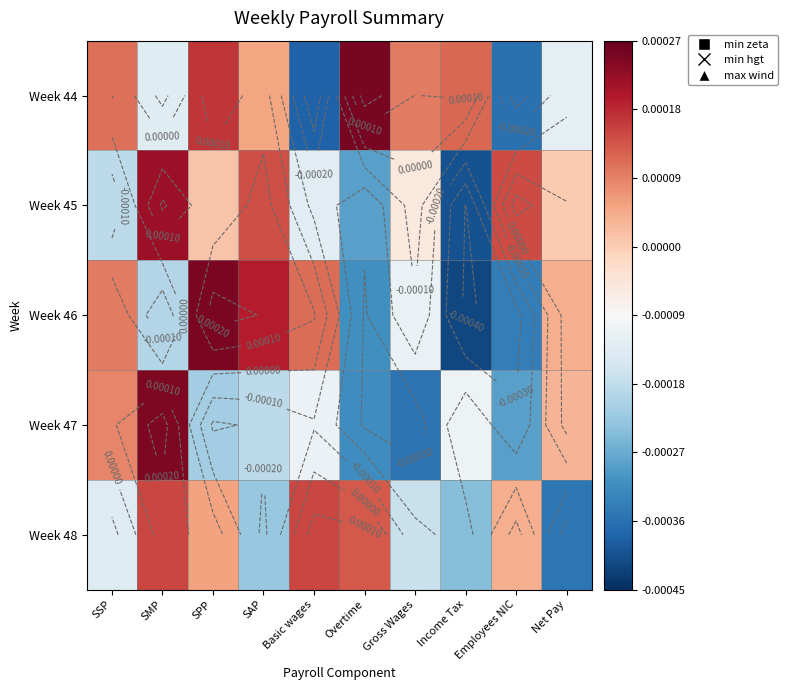

At how many categories does at least one series exceed 0?

10